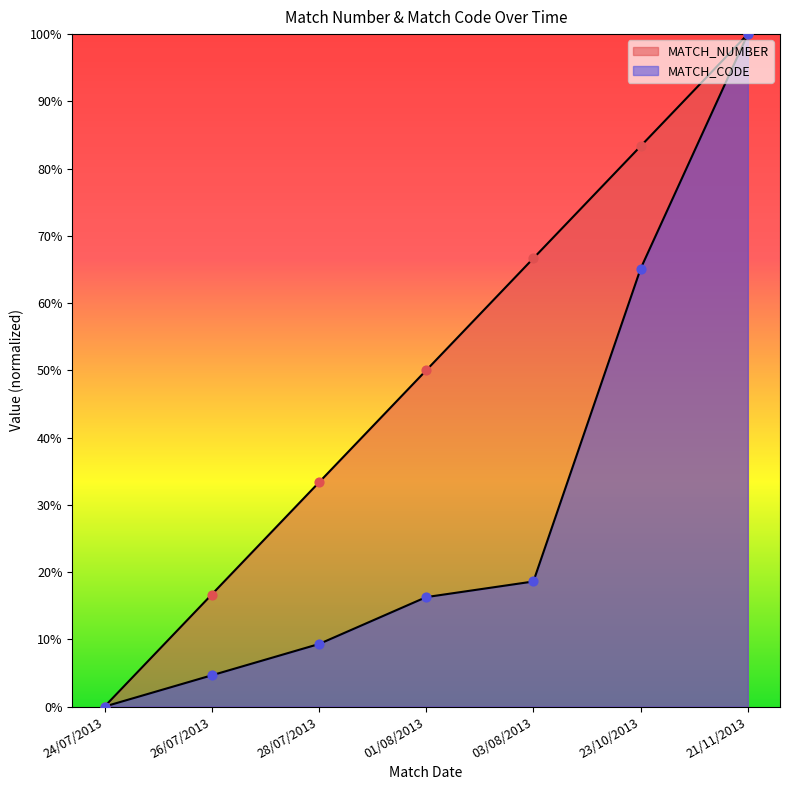

Is the value of MATCH_CODE at 03/08/2013 greater than the value of MATCH_NUMBER at 03/08/2013?

No